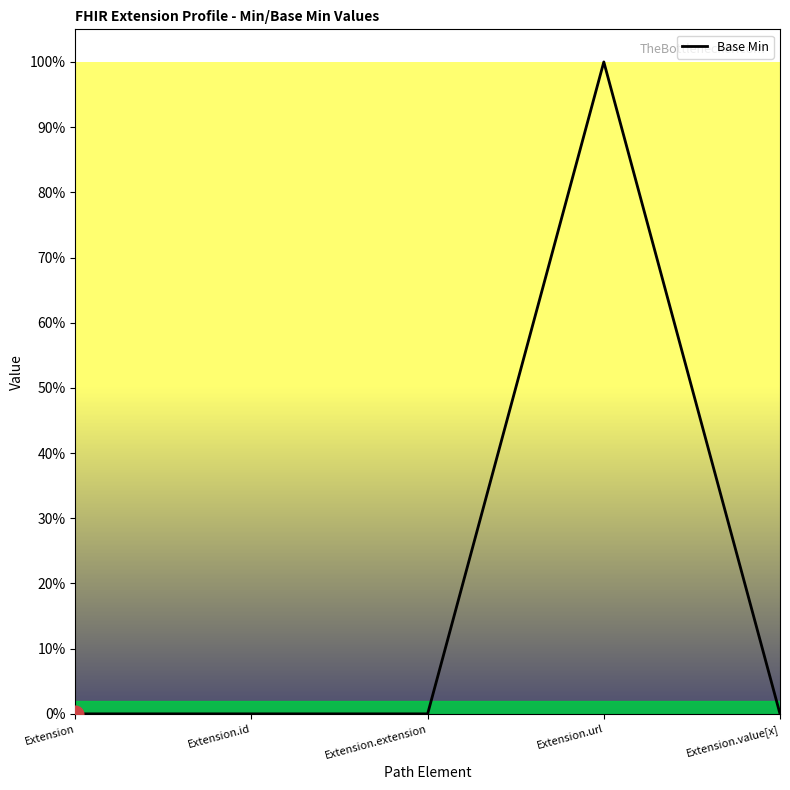

Reading left to right, what are all the values shown in this chart?

0	0	0	1	0